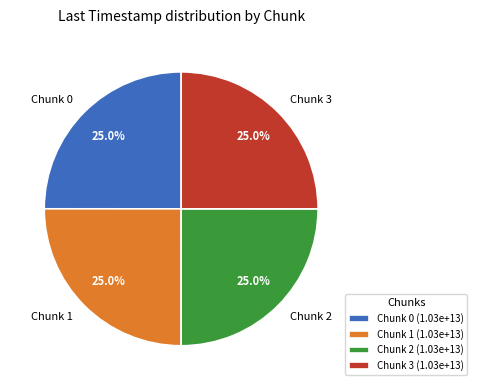

Is it true that Chunk 3 is 25% of the pie?

True